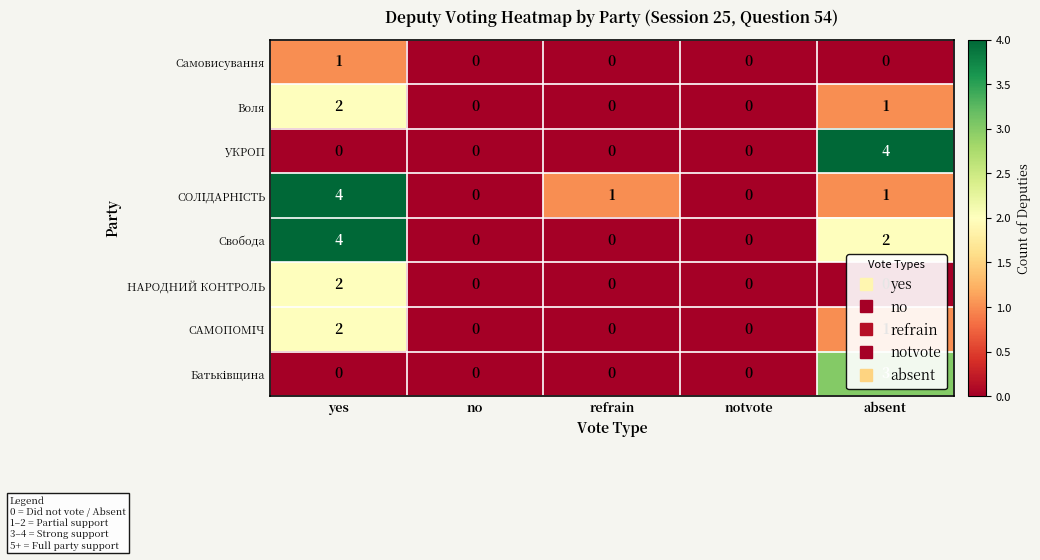

What is the difference between the maximum and minimum values in the Свобода series?

4